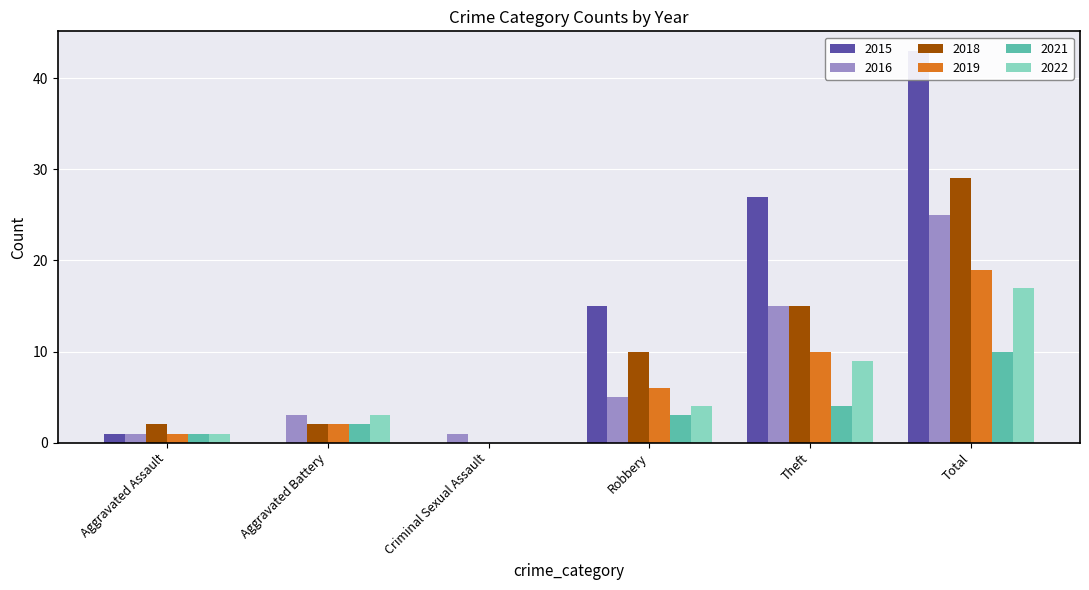

What is the difference between the maximum and second lowest values in the 2015 series?

43